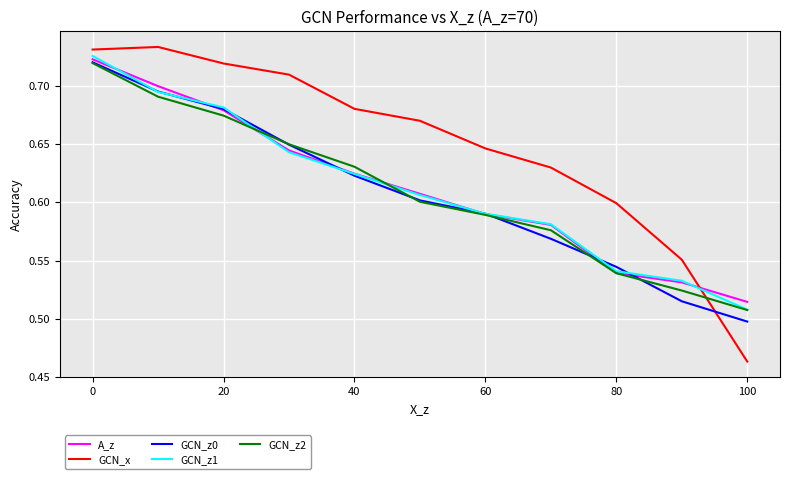

How many times do GCN_z0 and GCN_x cross each other?

1